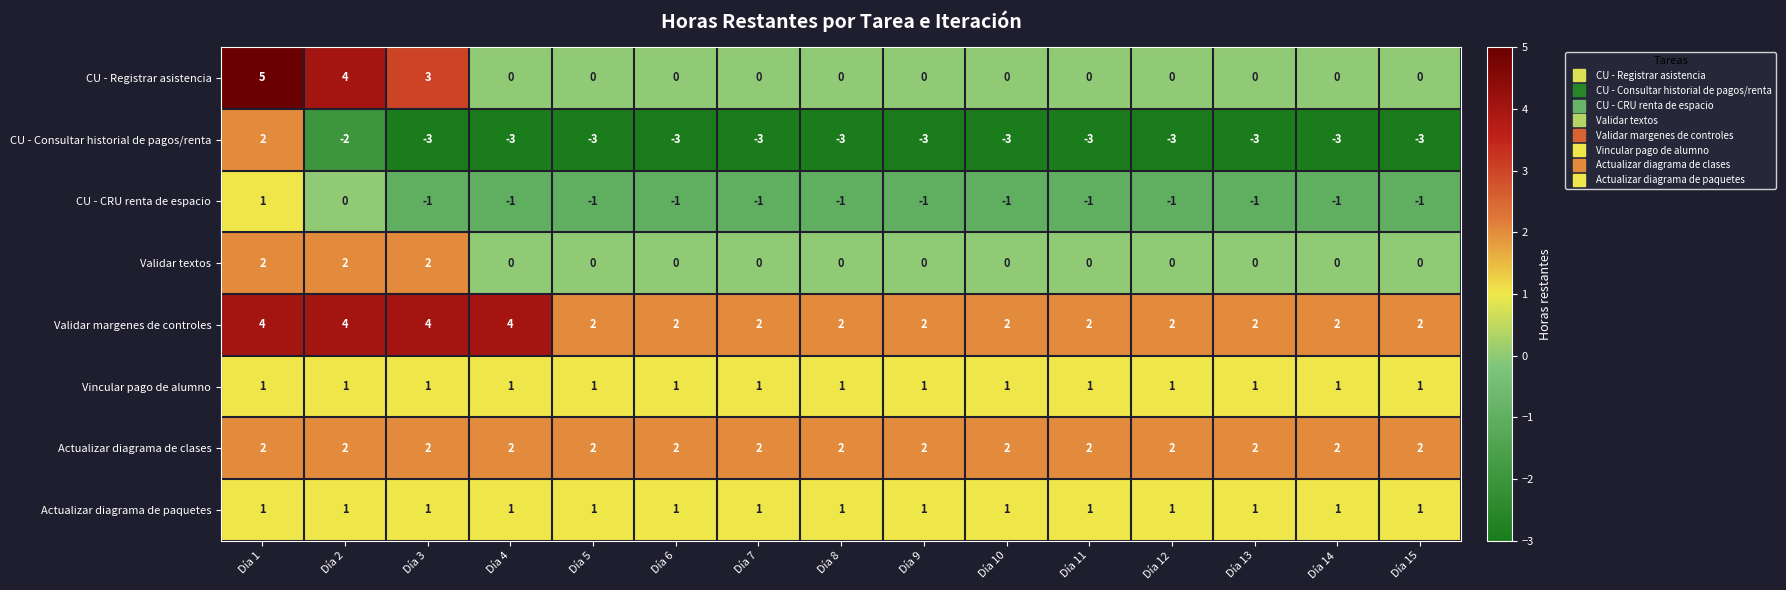

At which label is CU - Registrar asistencia closest to 2?

Día 3